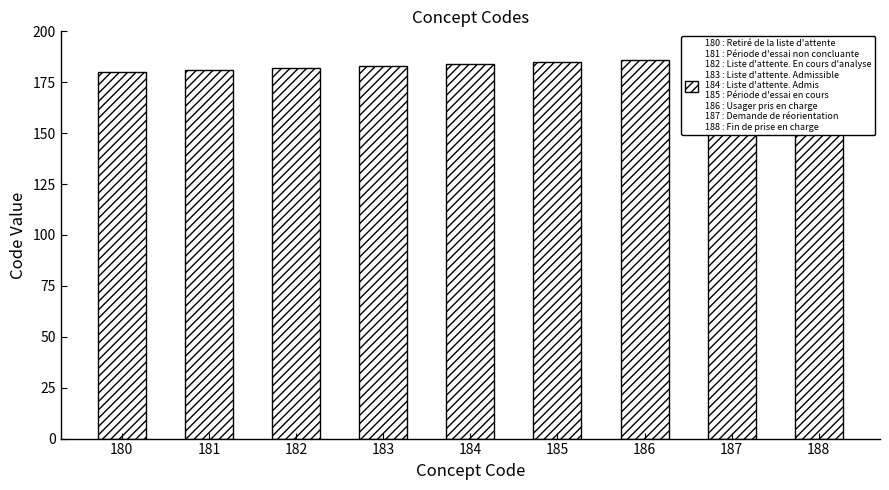

List the labels in order of value, smallest first.

180, 181, 182, 183, 184, 185, 186, 187, 188